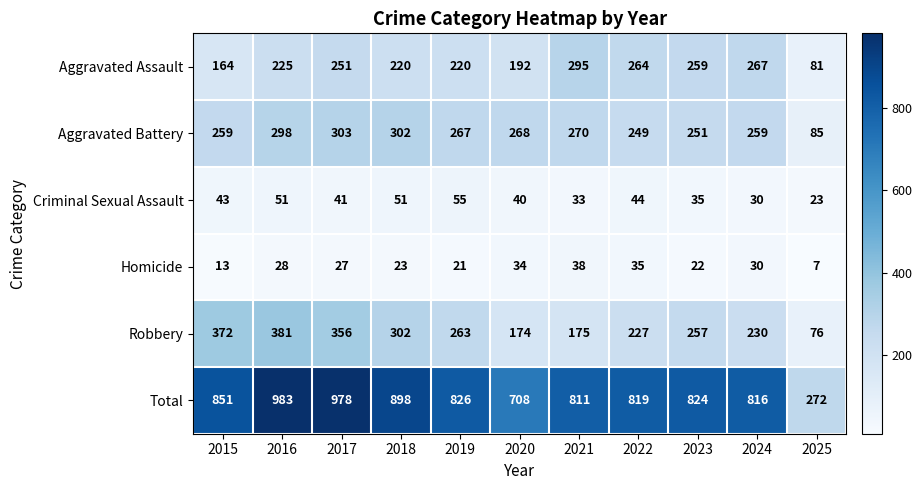

At which category is the sum across all series the highest?

2016